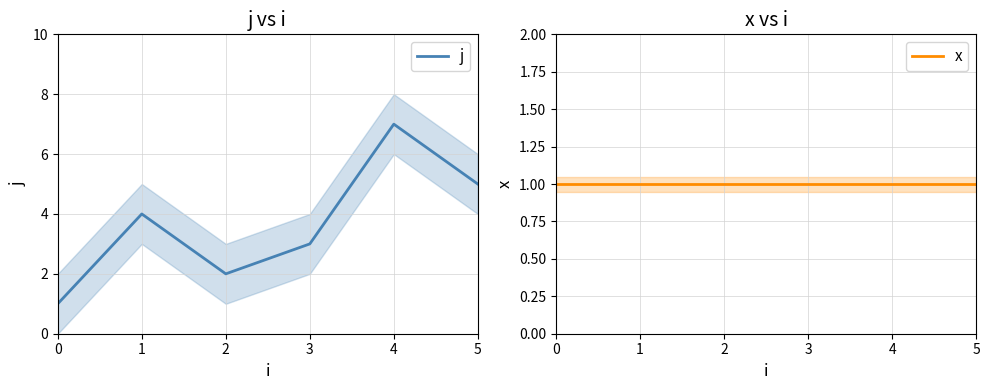

What is the difference between the second highest and second lowest values in the j series?

3